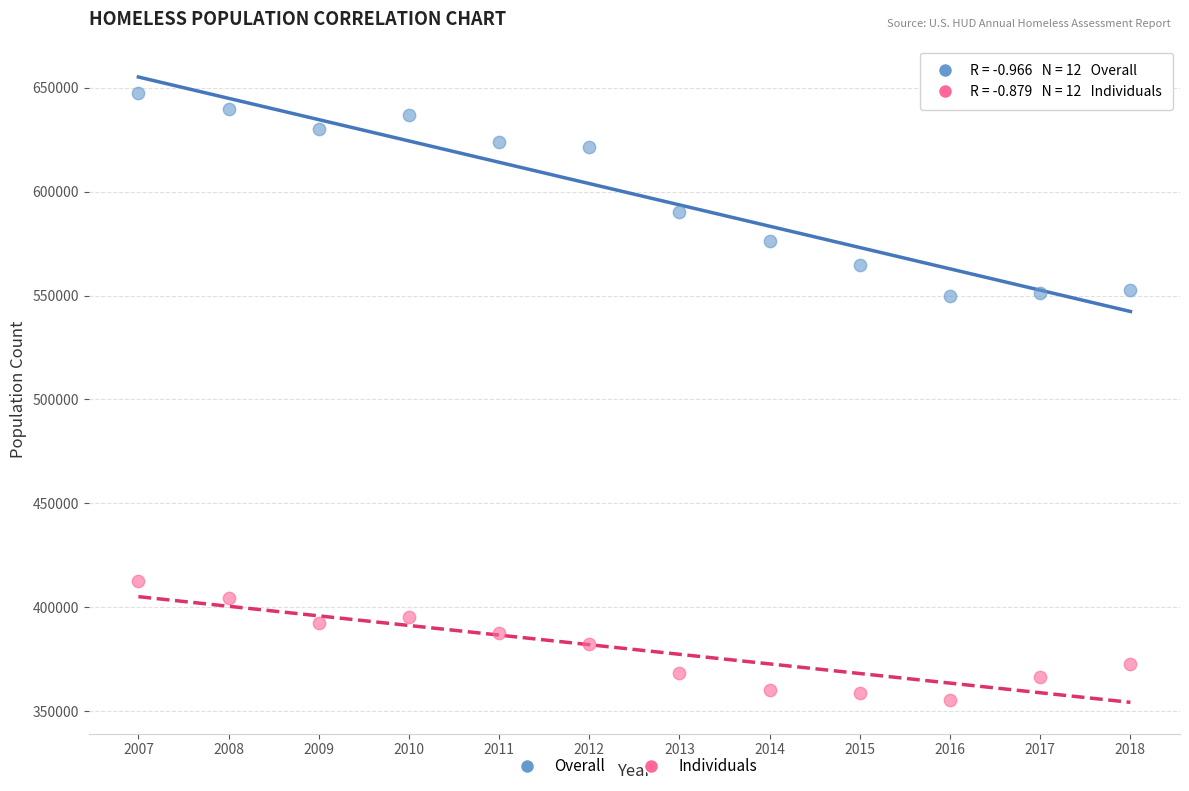

Which series contains the lowest Y value?

Individuals